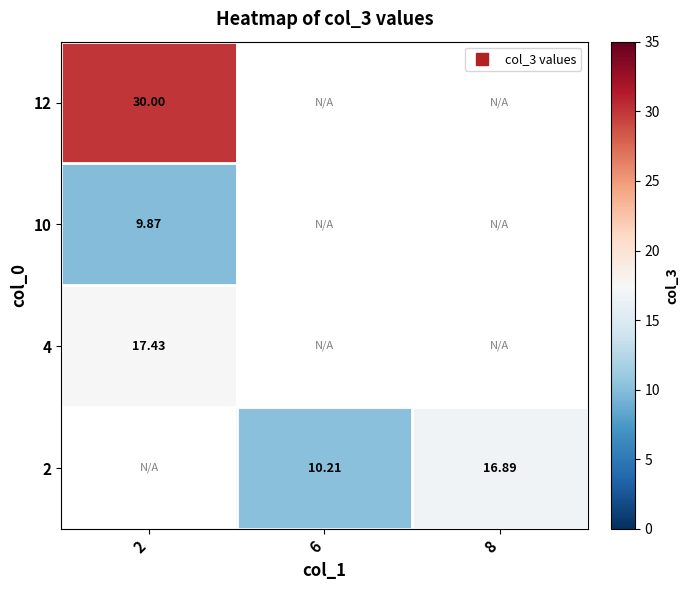

Count the number of categories in the chart.

3